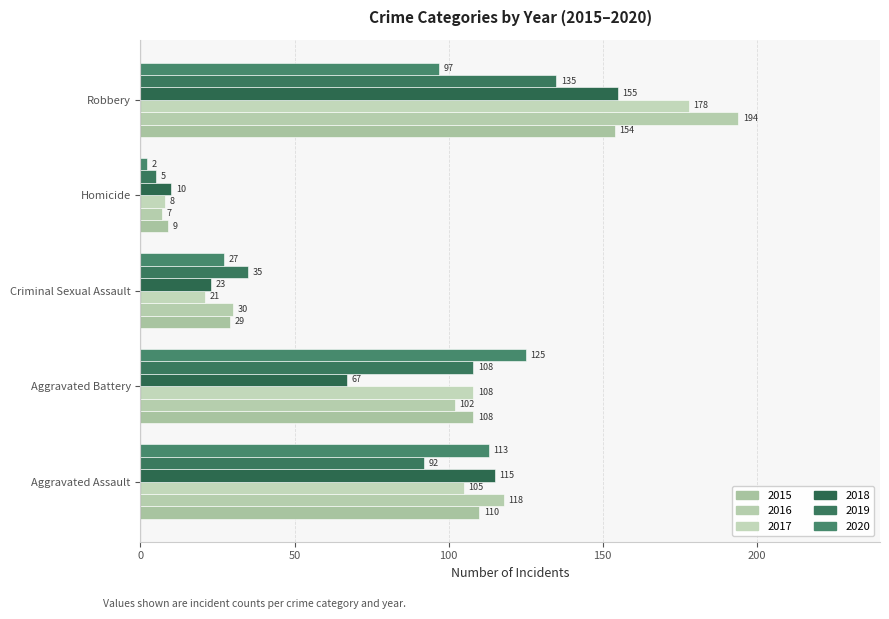

How many data points in 2019 are less than 92?

2